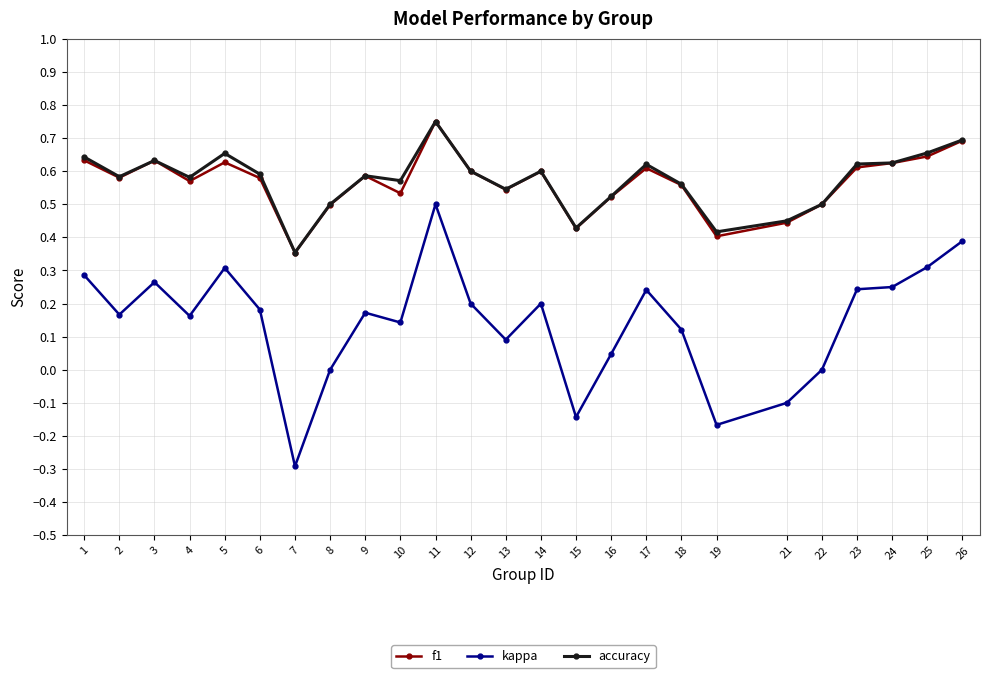

What is the minimum value shown in the chart?

-0.3